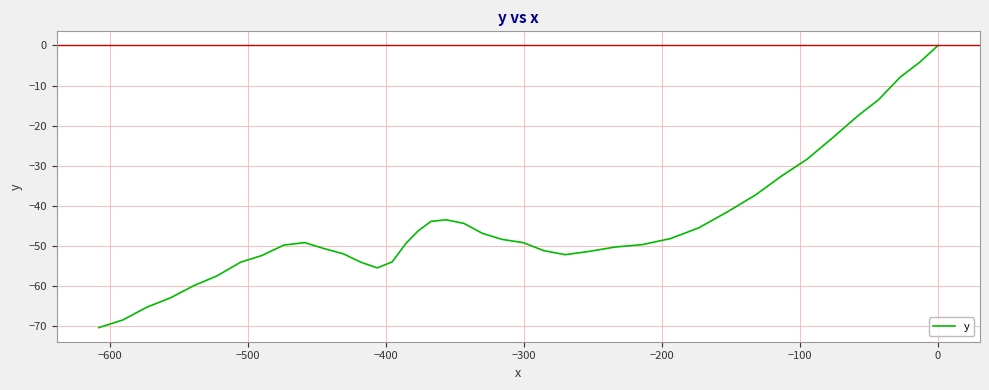

How many negative values are there?

39